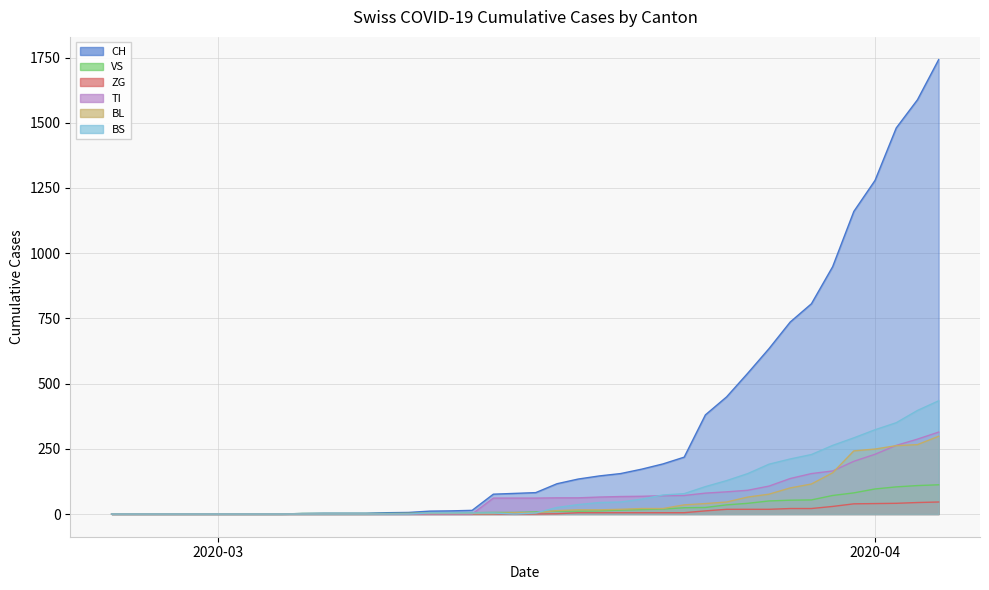

True or false: BL has more than 0 points higher than both neighbors.

False